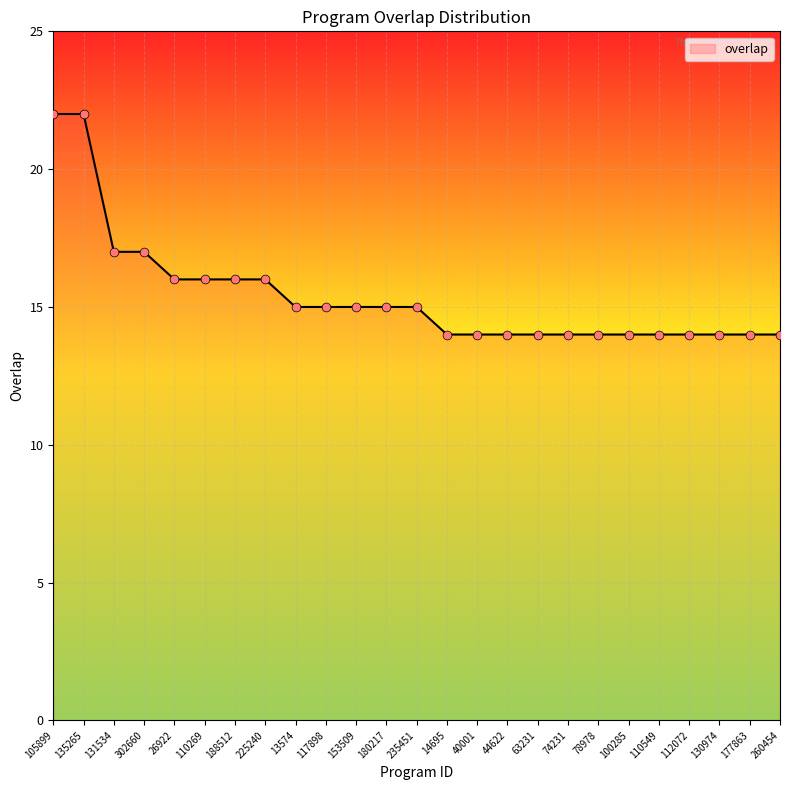

Between 117898 and 188512, which is larger?

188512